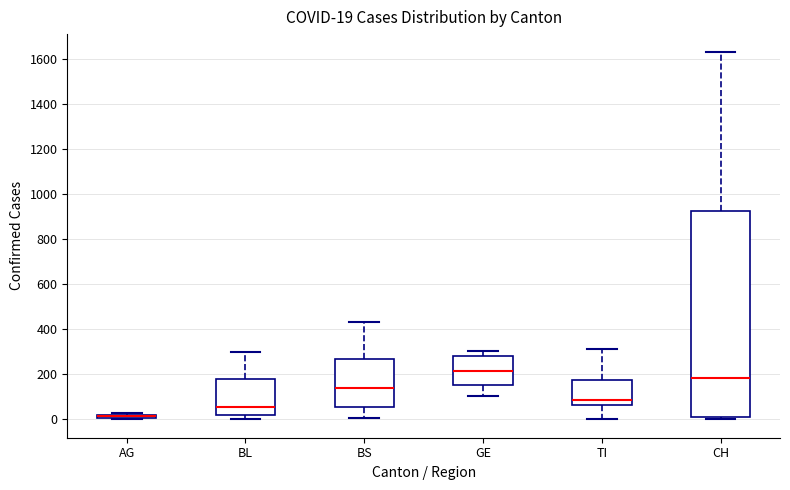

Which box is the tallest, from its lower edge to its upper edge?

CH